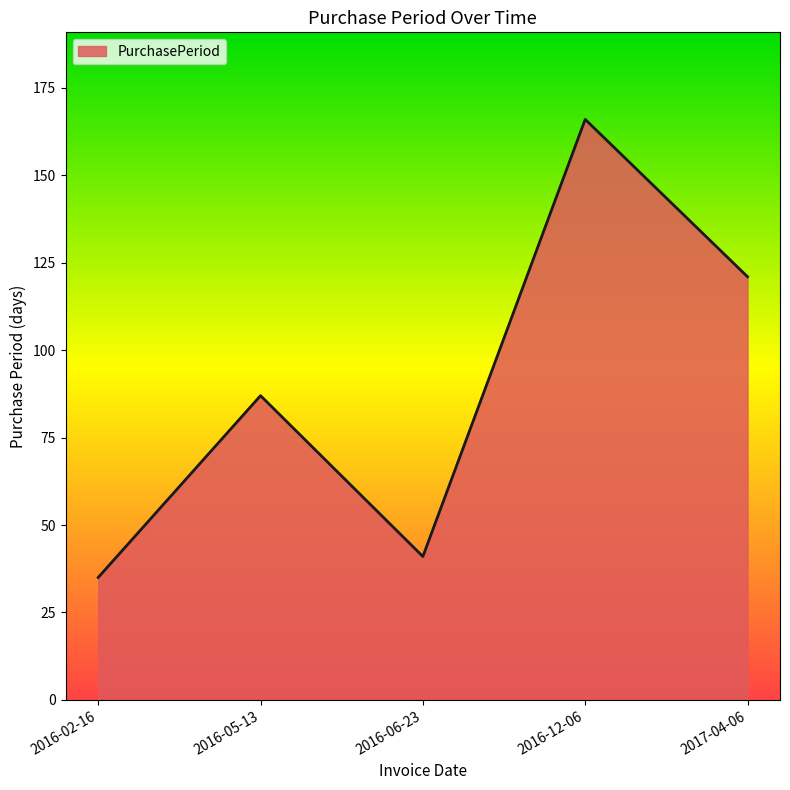

Rank the categories by value from highest to lowest.

2016-12-06, 2017-04-06, 2016-05-13, 2016-06-23, 2016-02-16